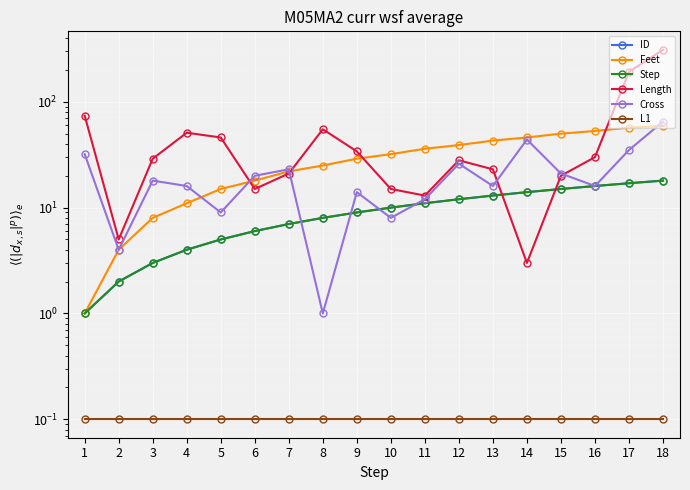

Reading left to right, transcribe all the data shown in this chart.

ID: 1=1.0	2=2.0	3=3.0	4=4.0	5=5.0	6=6.0	7=7.0	8=8.0	9=9.0	10=10.0	11=11.0	12=12.0	13=13.0	14=14.0	15=15.0	16=16.0	17=17.0	18=18.0
Feet: 1=1.0	2=4.0	3=8.0	4=11.0	5=15.0	6=18.0	7=22.0	8=25.0	9=29.0	10=32.0	11=36.0	12=39.0	13=43.0	14=46.0	15=50.0	16=53.0	17=57.0	18=59.0
Step: 1=1.0	2=2.0	3=3.0	4=4.0	5=5.0	6=6.0	7=7.0	8=8.0	9=9.0	10=10.0	11=11.0	12=12.0	13=13.0	14=14.0	15=15.0	16=16.0	17=17.0	18=18.0
Length: 1=74.0	2=5.0	3=29.0	4=51.0	5=46.0	6=15.0	7=21.0	8=55.0	9=34.0	10=15.0	11=13.0	12=28.0	13=23.0	14=3.0	15=20.0	16=30.0	17=192.0	18=310.0
Cross: 1=32.0	2=4.0	3=18.0	4=16.0	5=9.0	6=20.0	7=23.0	8=1.0	9=14.0	10=8.0	11=12.0	12=26.0	13=16.0	14=44.0	15=21.0	16=16.0	17=35.0	18=65.0
L1: 1=0.1	2=0.1	3=0.1	4=0.1	5=0.1	6=0.1	7=0.1	8=0.1	9=0.1	10=0.1	11=0.1	12=0.1	13=0.1	14=0.1	15=0.1	16=0.1	17=0.1	18=0.1